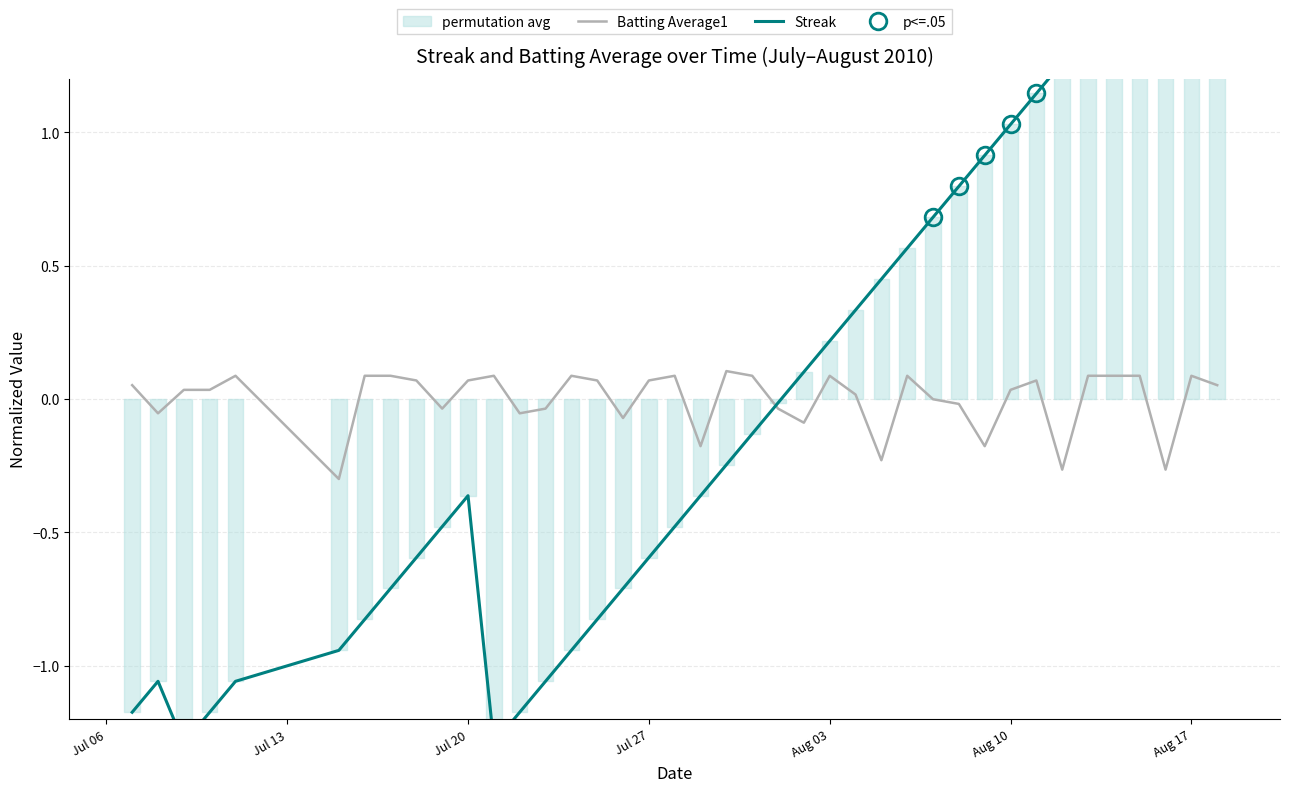

Is it true that Batting Average1 equals -0.1 at Jul 13?

True